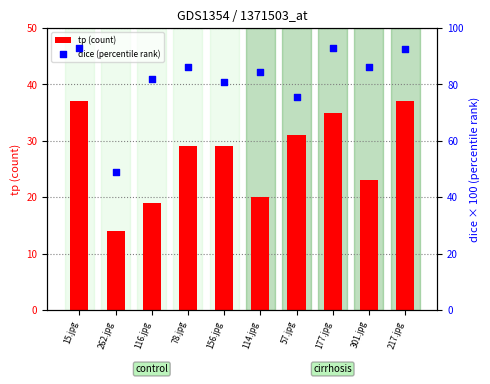

What are all the series names shown in the legend?

tp (count), dice (percentile rank)